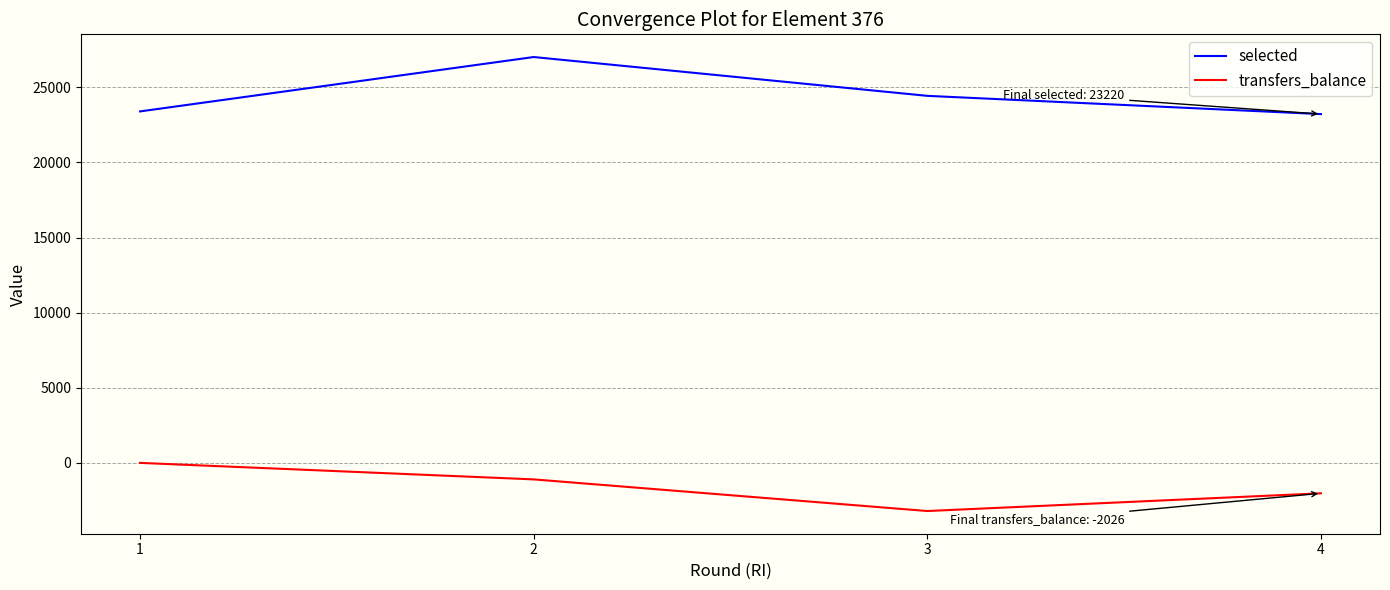

Is the value of transfers_balance at 3 greater than the value of selected at 2?

No